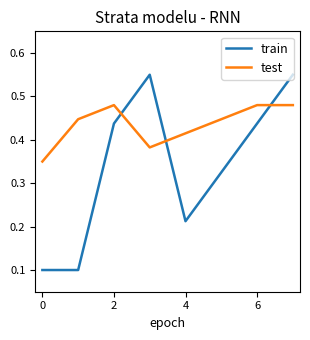

Which series has the widest spread of values?

train